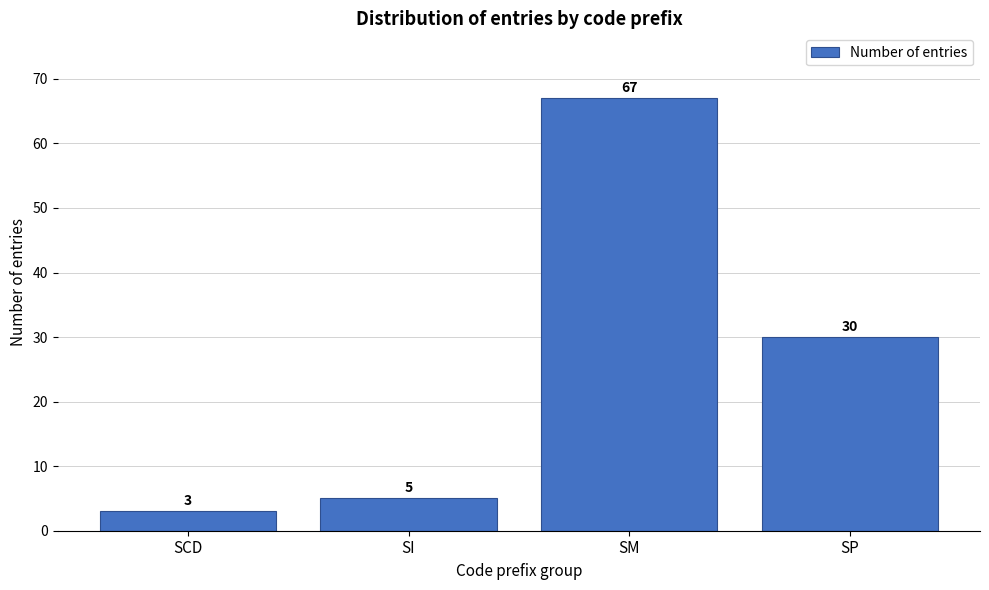

Reading left to right, extract all data points from this chart.

SCD=3	SI=5	SM=67	SP=30